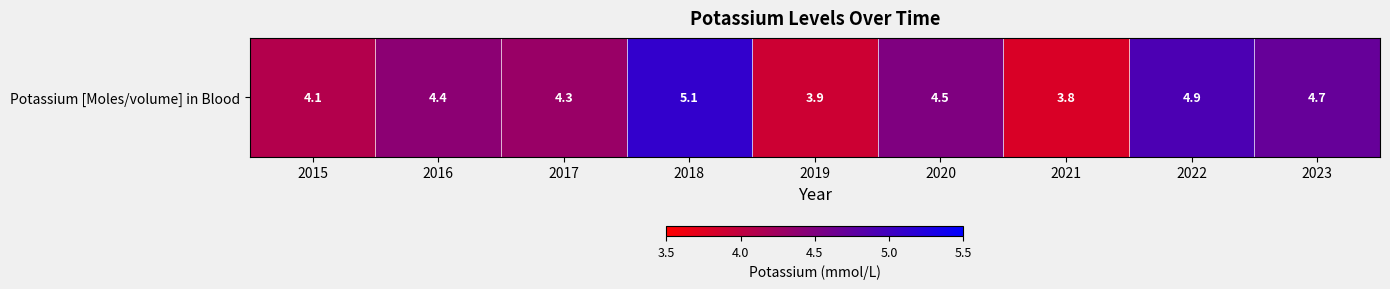

Reading left to right, list all the values displayed in this chart.

4.1	4.4	4.3	5.1	3.9	4.5	3.8	4.9	4.7